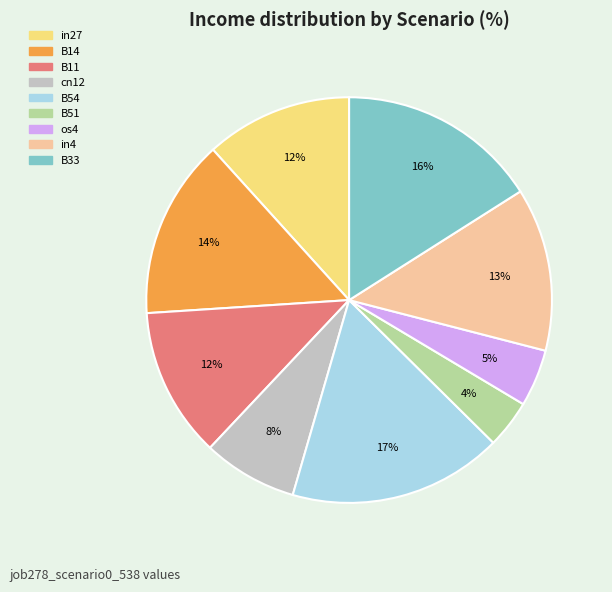

To the nearest percent, what percentage of the pie is B54?

17%